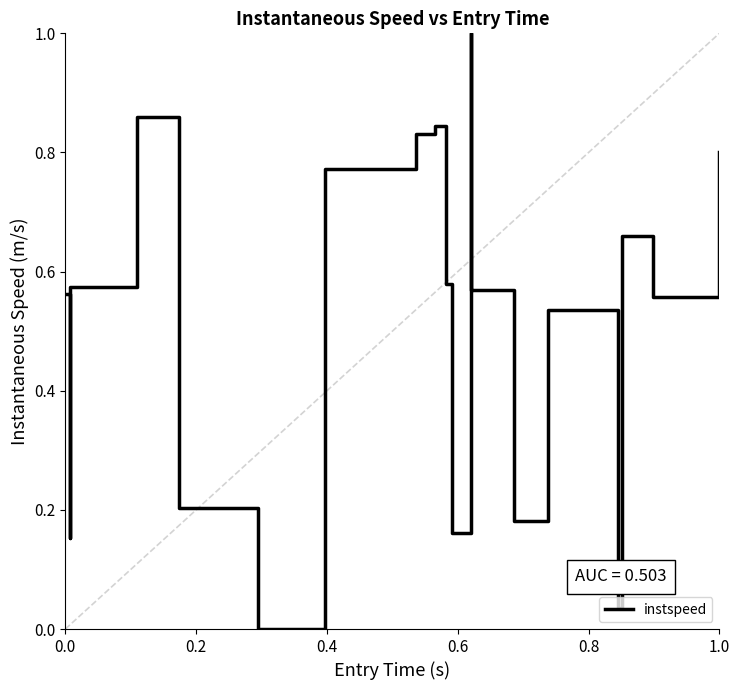

What is the greatest value displayed?

1.0